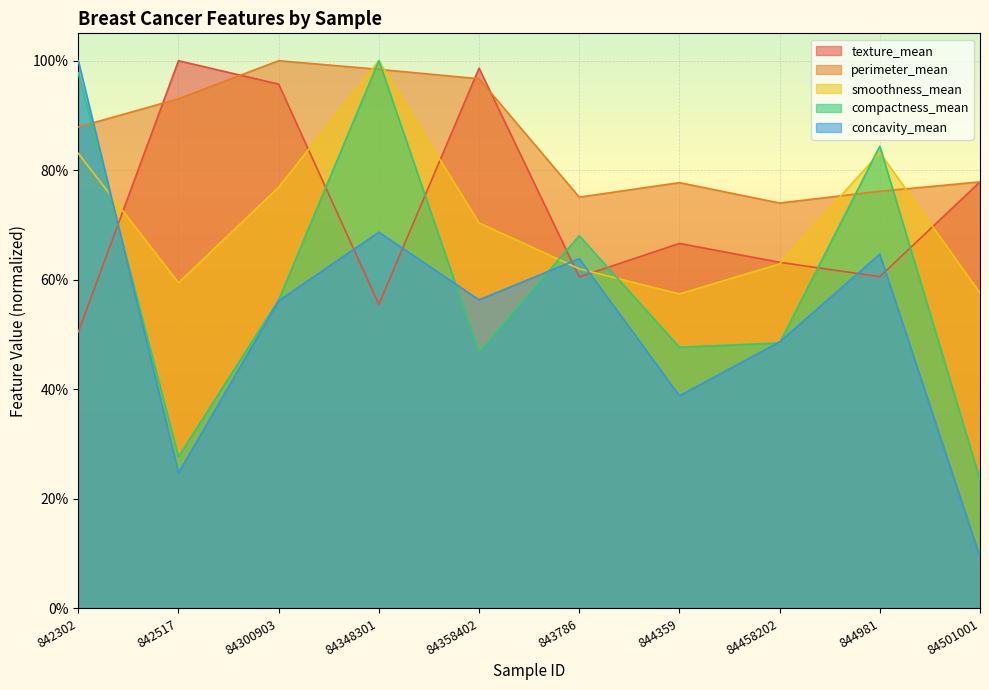

Rank the series at 84458202 from highest to lowest value.

perimeter_mean, texture_mean, smoothness_mean, concavity_mean, compactness_mean